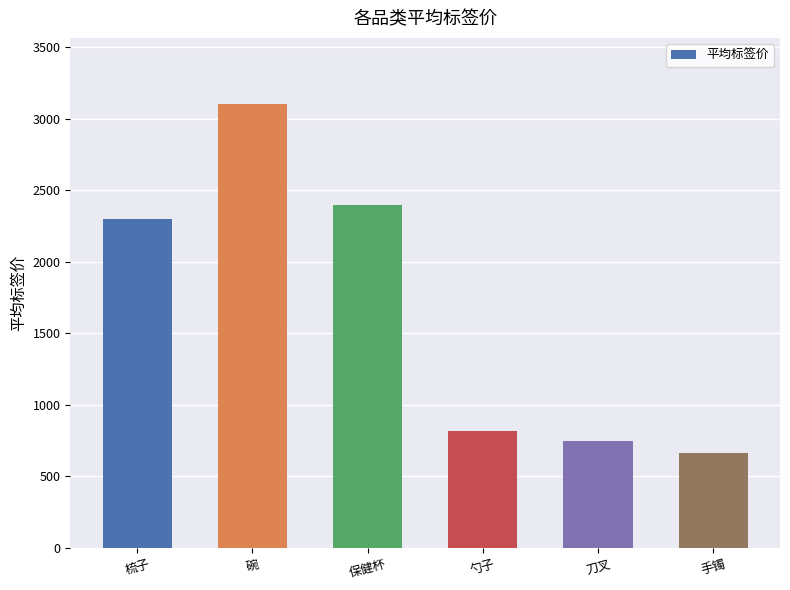

Is it true that the value at 刀叉 is 749.0?

True